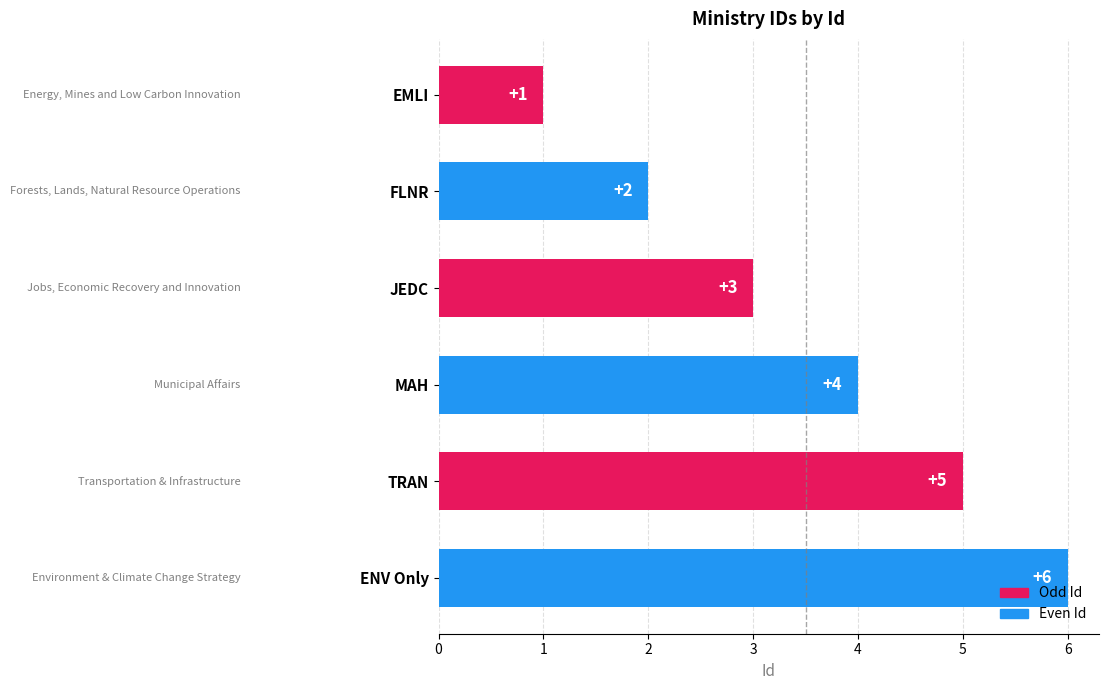

Rank the categories by value from highest to lowest.

ENV Only, TRAN, MAH, JEDC, FLNR, EMLI